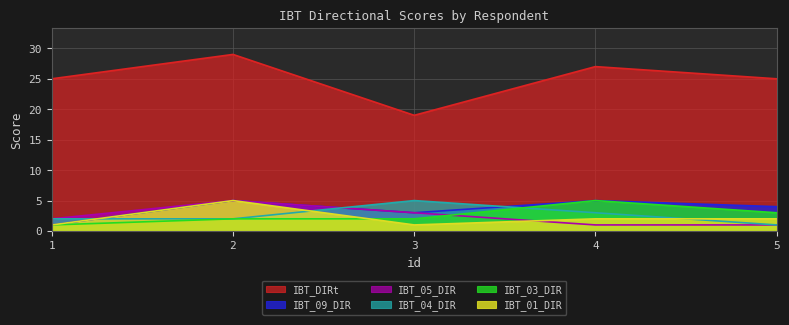

What is the spread (max minus min) of values at 5?

24